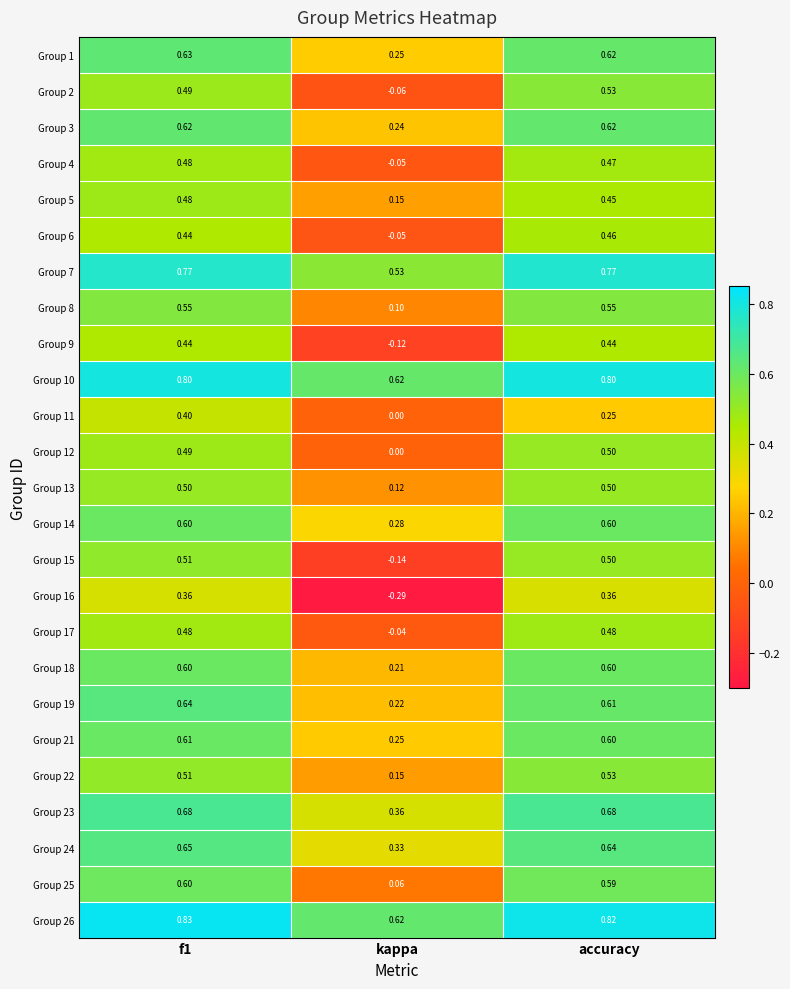

At which category is the sum across all series the highest?

f1